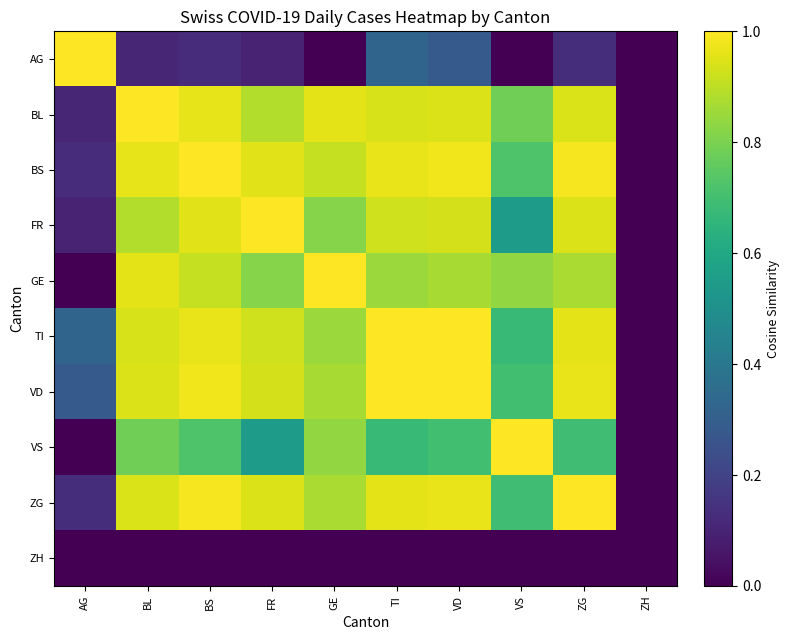

Reading left to right, transcribe all the data shown in this chart.

AG: AG=1.0	BL=0.1	BS=0.1	FR=0.1	GE=0.0	TI=0.3	VD=0.3	VS=0.0	ZG=0.1	ZH=0.0
BL: AG=0.1	BL=1.0	BS=1.0	FR=0.9	GE=1.0	TI=0.9	VD=0.9	VS=0.8	ZG=0.9	ZH=0.0
BS: AG=0.1	BL=1.0	BS=1.0	FR=1.0	GE=0.9	TI=1.0	VD=1.0	VS=0.7	ZG=1.0	ZH=0.0
FR: AG=0.1	BL=0.9	BS=1.0	FR=1.0	GE=0.8	TI=0.9	VD=0.9	VS=0.6	ZG=0.9	ZH=0.0
GE: AG=0.0	BL=1.0	BS=0.9	FR=0.8	GE=1.0	TI=0.9	VD=0.9	VS=0.8	ZG=0.9	ZH=0.0
TI: AG=0.3	BL=0.9	BS=1.0	FR=0.9	GE=0.9	TI=1.0	VD=1.0	VS=0.7	ZG=1.0	ZH=0.0
VD: AG=0.3	BL=0.9	BS=1.0	FR=0.9	GE=0.9	TI=1.0	VD=1.0	VS=0.7	ZG=1.0	ZH=0.0
VS: AG=0.0	BL=0.8	BS=0.7	FR=0.6	GE=0.8	TI=0.7	VD=0.7	VS=1.0	ZG=0.7	ZH=0.0
ZG: AG=0.1	BL=0.9	BS=1.0	FR=0.9	GE=0.9	TI=1.0	VD=1.0	VS=0.7	ZG=1.0	ZH=0.0
ZH: AG=0.0	BL=0.0	BS=0.0	FR=0.0	GE=0.0	TI=0.0	VD=0.0	VS=0.0	ZG=0.0	ZH=0.0